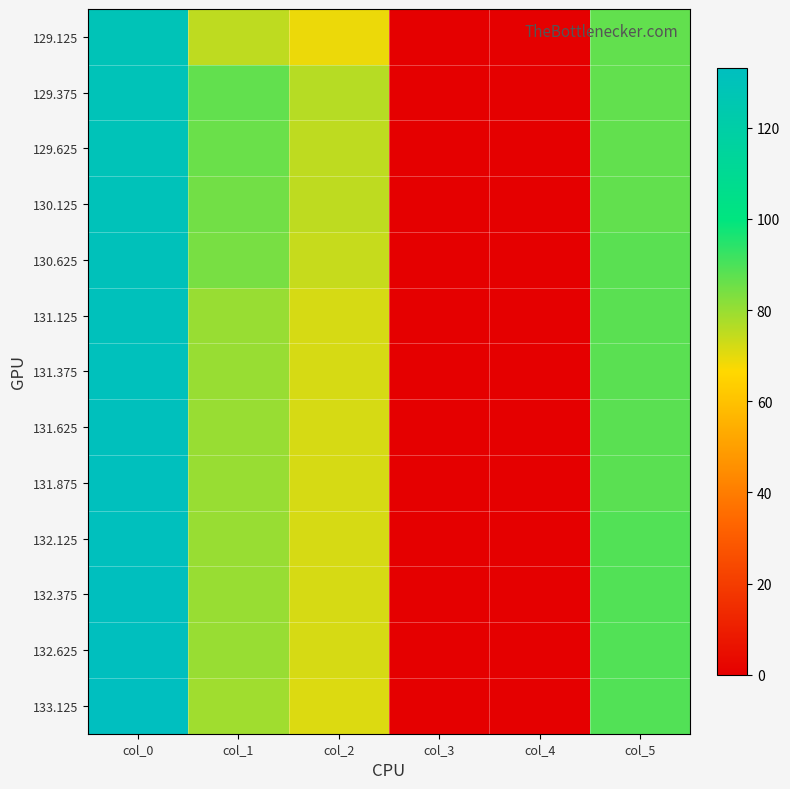

Which category has the highest value across all series?

col_0